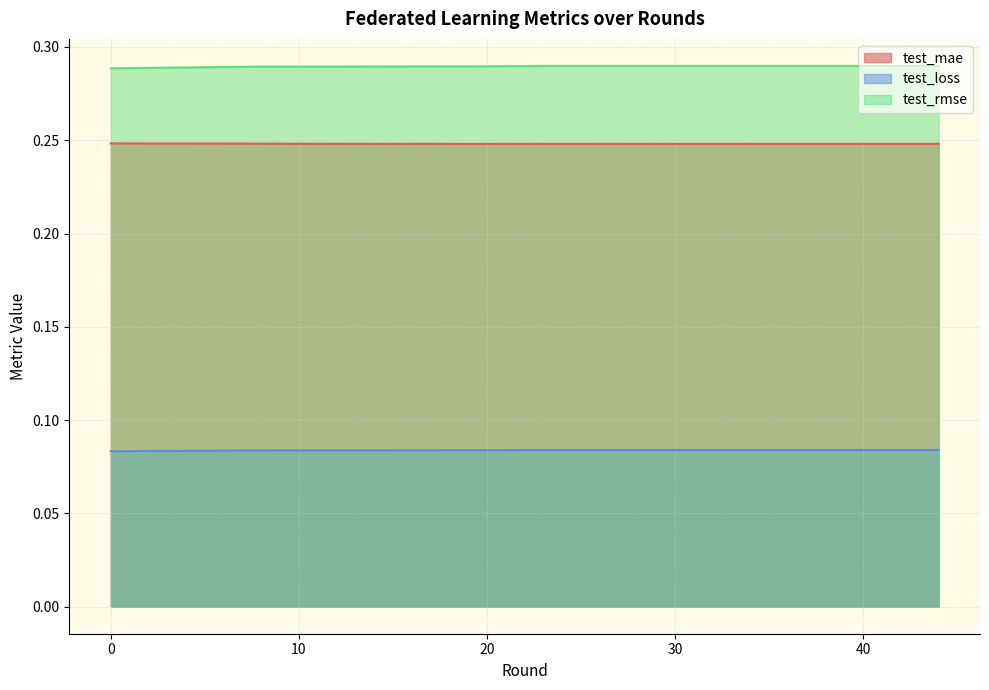

True or false: test_mae has a value of 0.3 at 18.

False